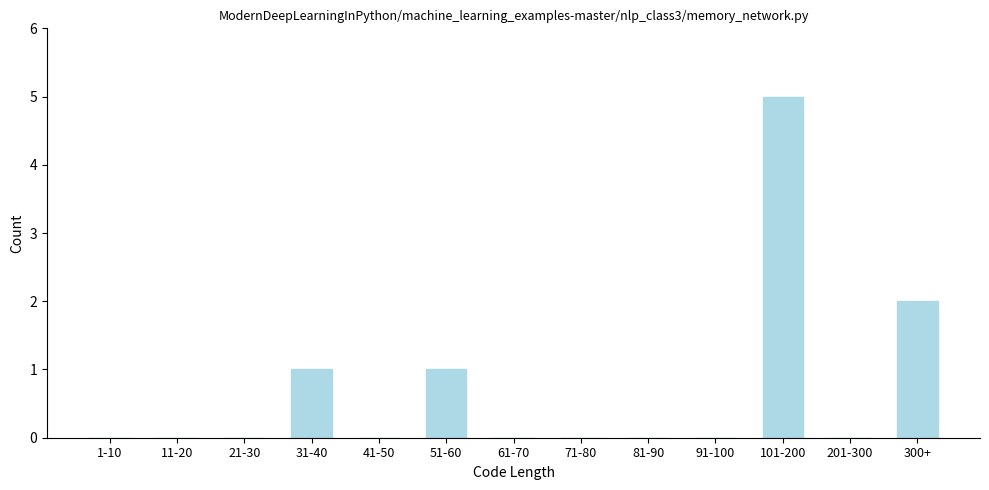

Reading right to left, list all the values displayed in this chart.

300+=2	201-300=0	101-200=5	91-100=0	81-90=0	71-80=0	61-70=0	51-60=1	41-50=0	31-40=1	21-30=0	11-20=0	1-10=0